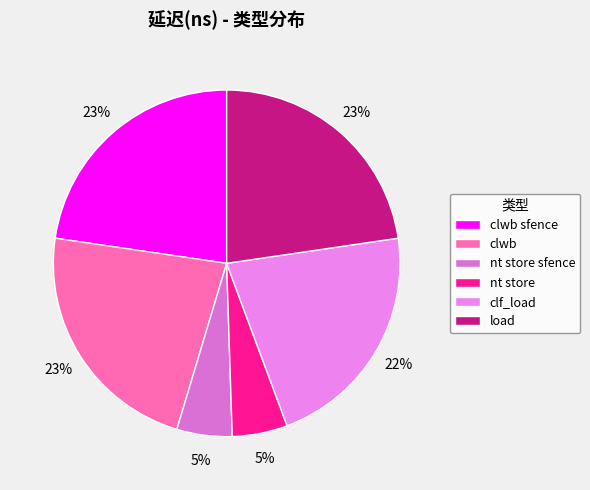

How many segments does this pie chart have?

6